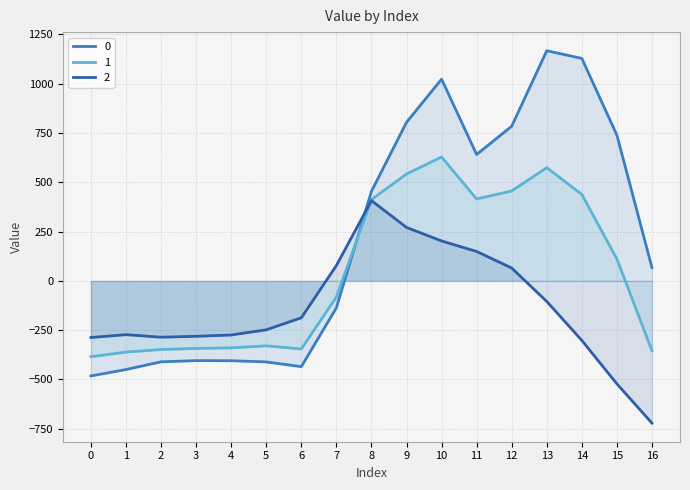

Where is the first local minimum for 0?

6